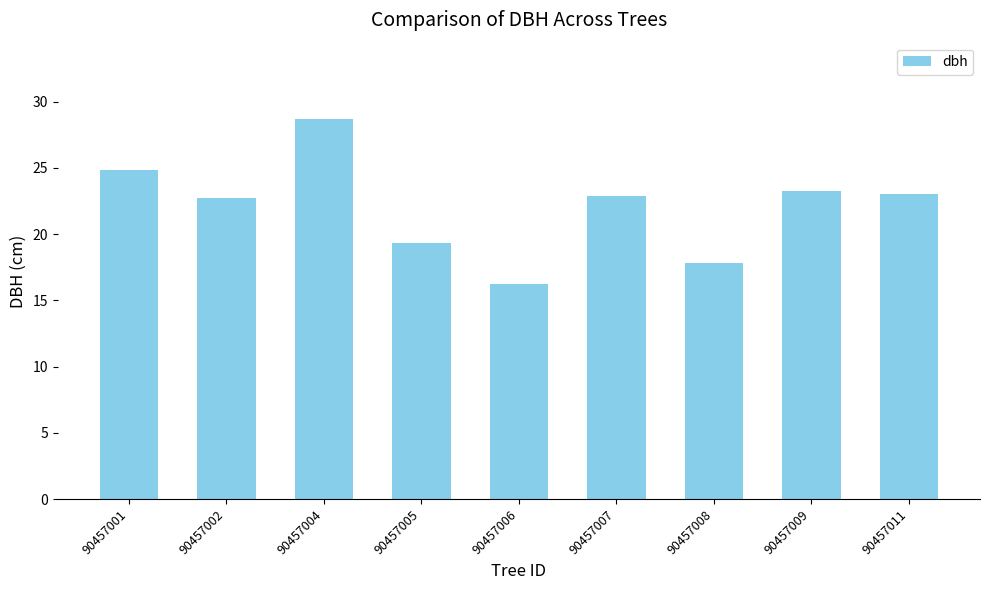

How many values are below 22?

3